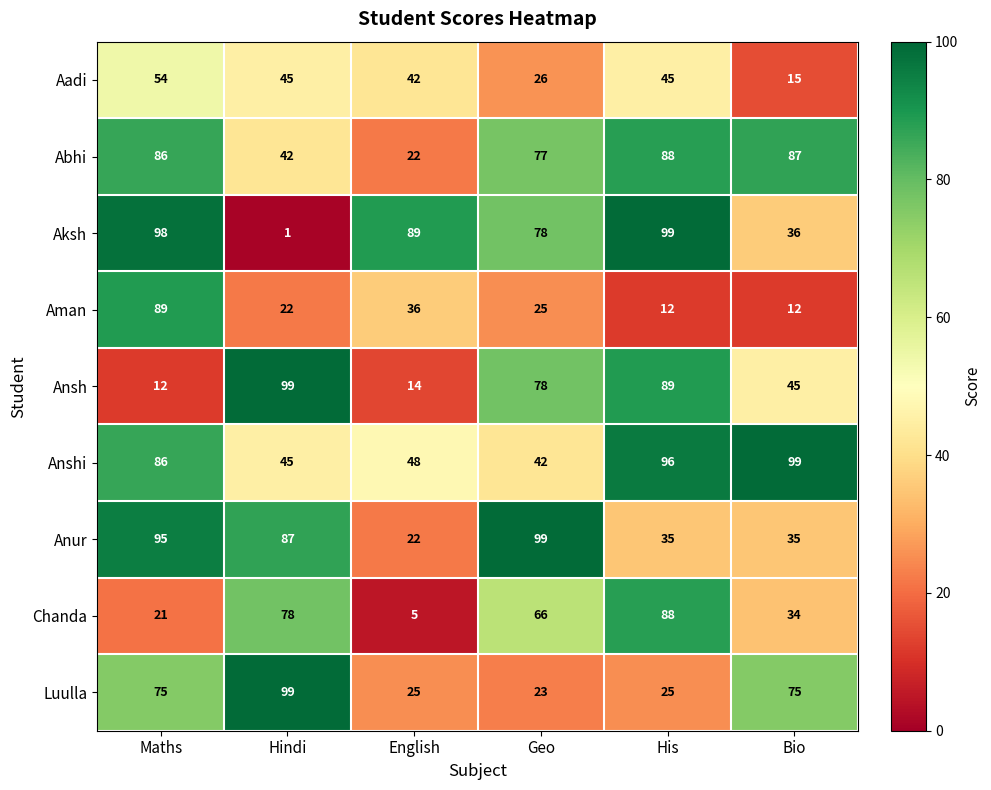

What is the total value across all series at English?

303